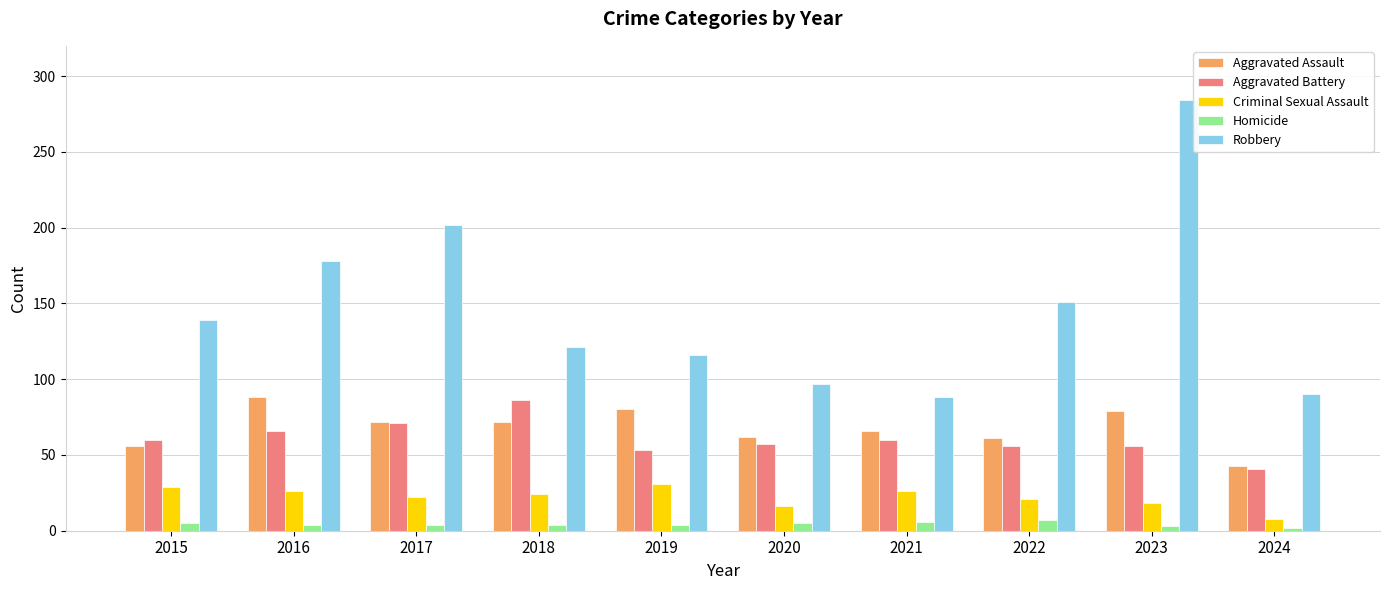

What is the value of the Aggravated Assault bar at the 6th from the left?

62